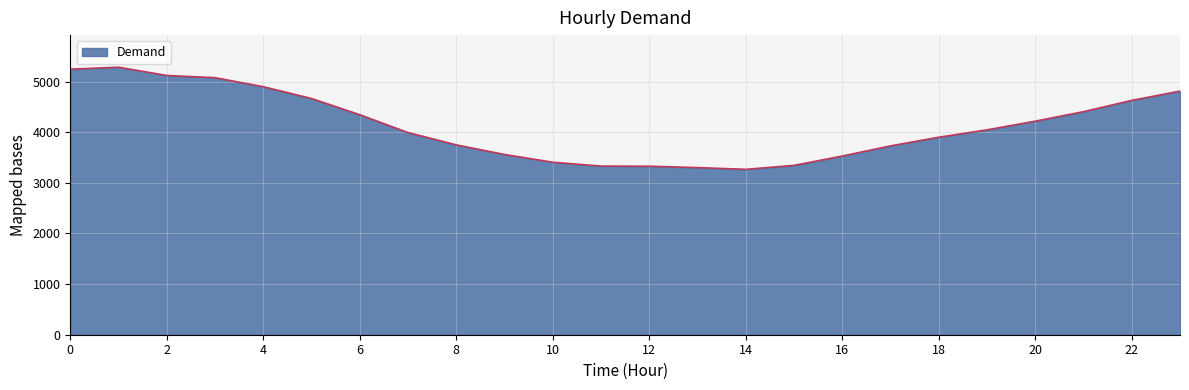

What is the difference between the maximum and minimum values?

2017